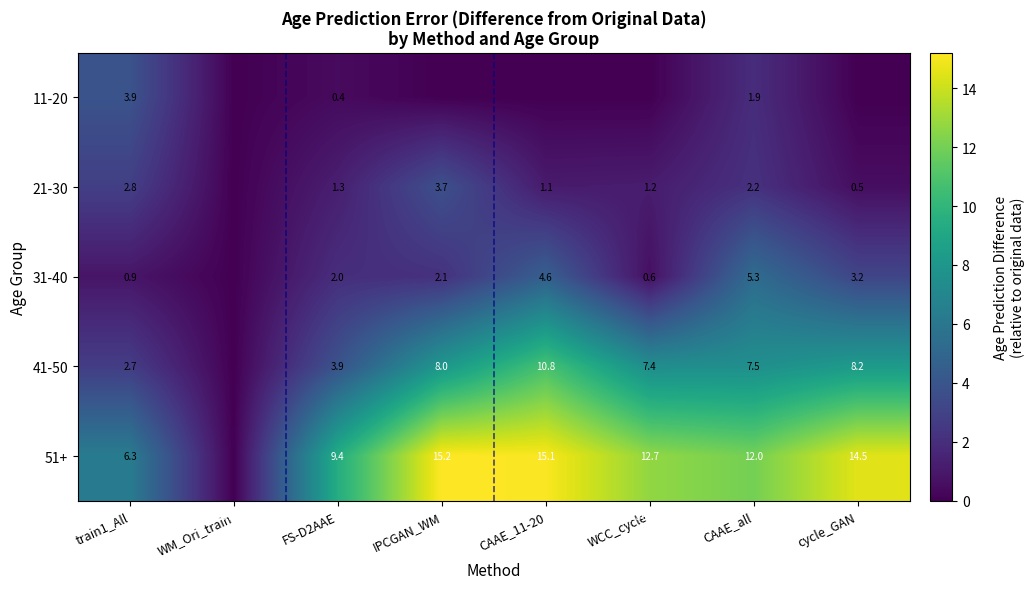

What is the difference between the 21-30 values at FS-D2AAE and CAAE_all?

0.9